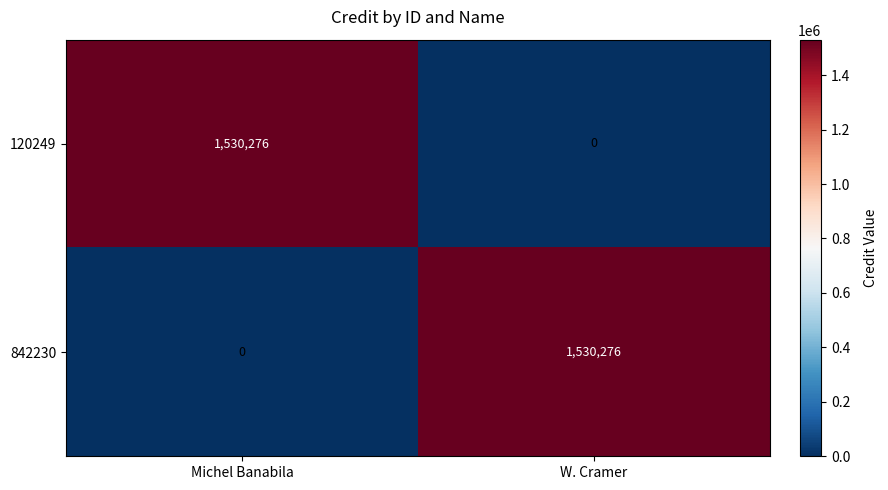

Read the 120249 value at Michel Banabila, to the nearest 50.

1530300